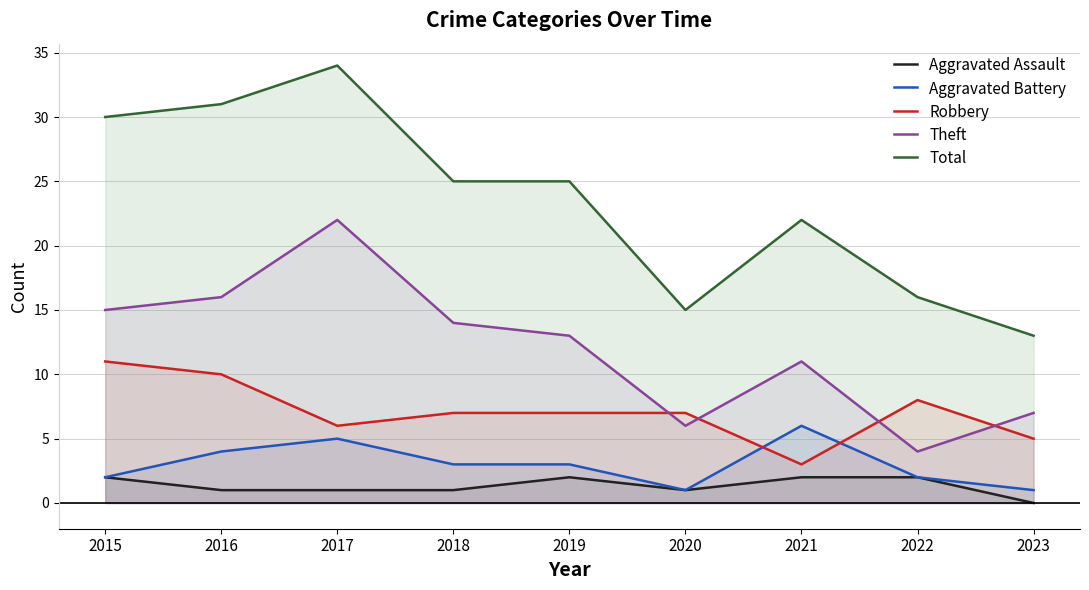

True or false: Aggravated Assault and Aggravated Battery cross at least once.

False